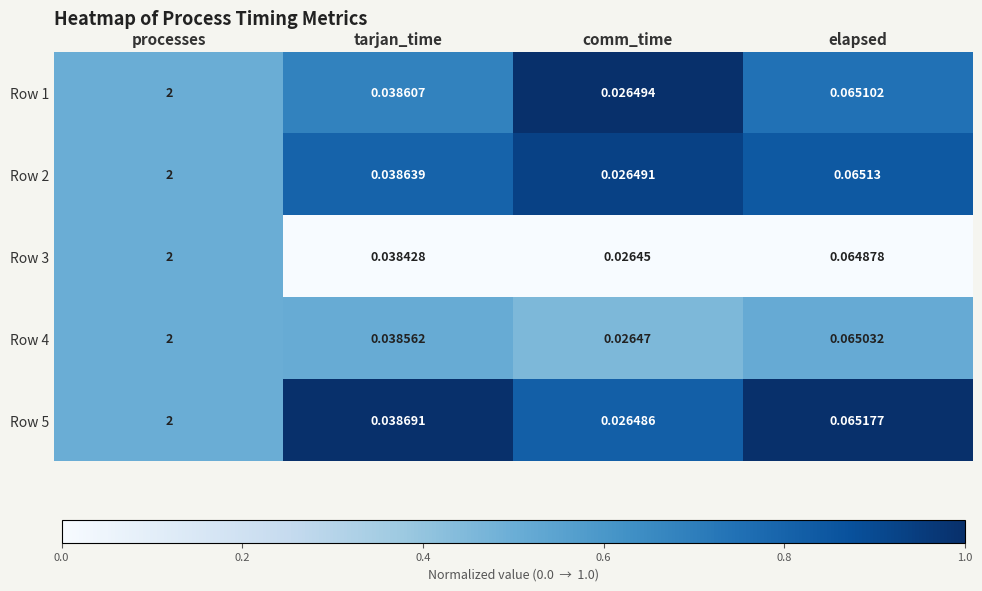

Rank the categories by Row 3 value from lowest to highest.

comm_time, tarjan_time, elapsed, processes